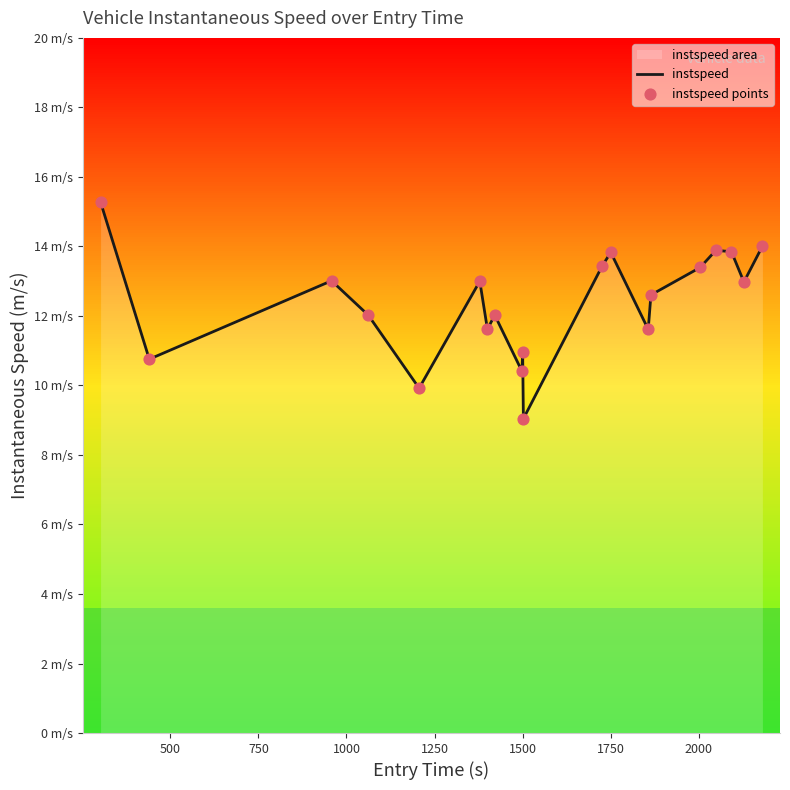

Is the value of instspeed at 9 greater than the value of instspeed points at 1500?

No